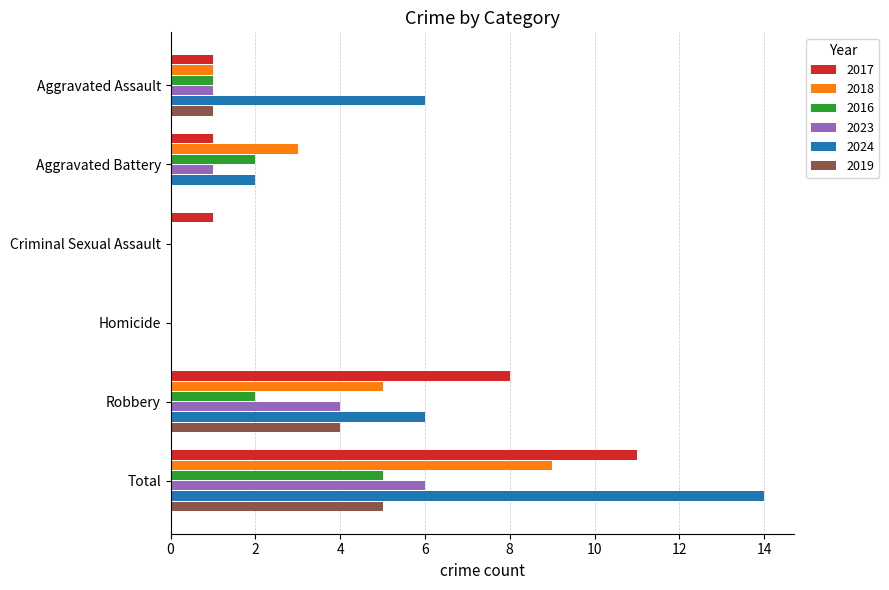

What is the sum of the 2019 values at Robbery and Aggravated Battery?

4